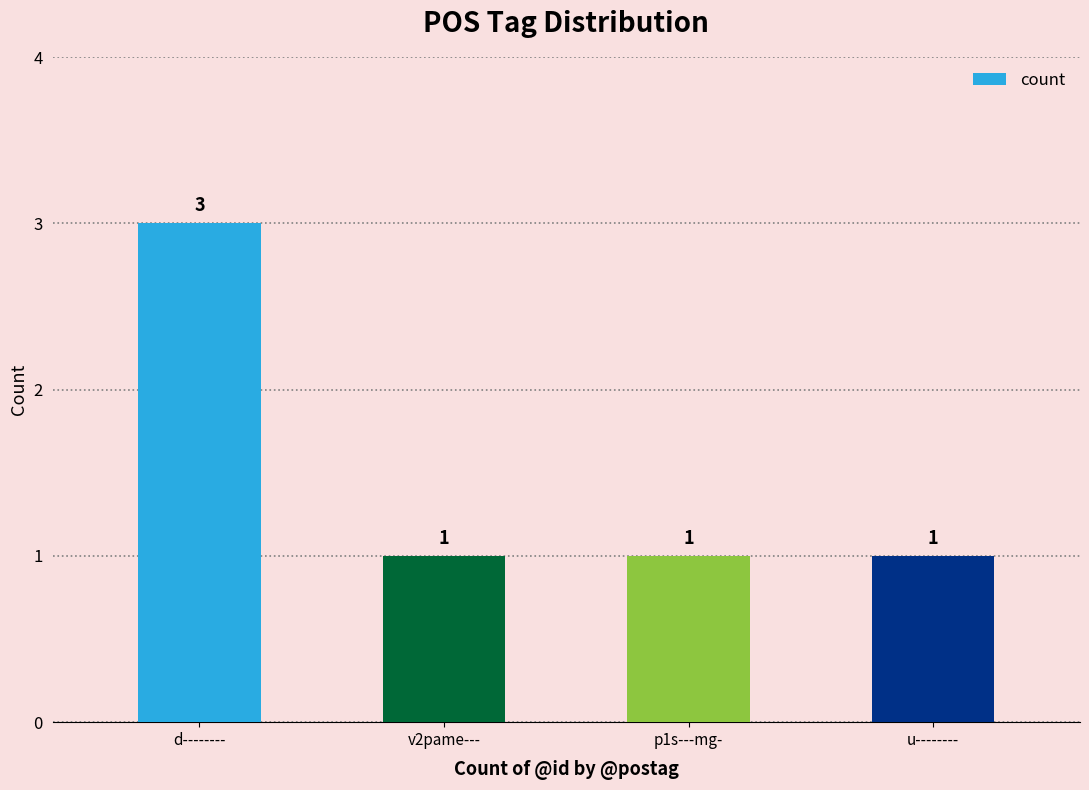

What position from the left is u--------?

4